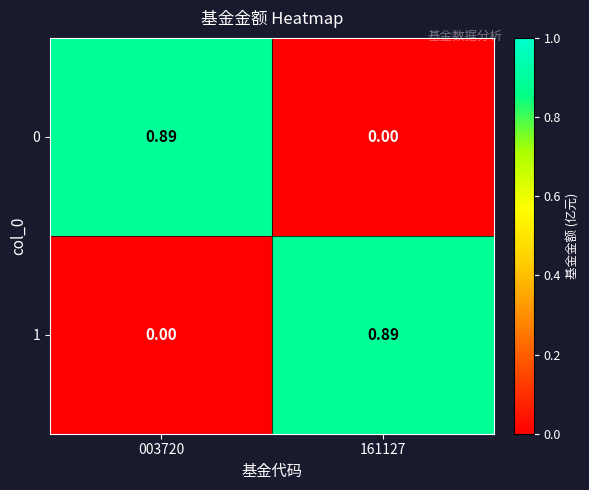

Is the value of 1 at 003720 greater than the value of 0 at 003720?

No